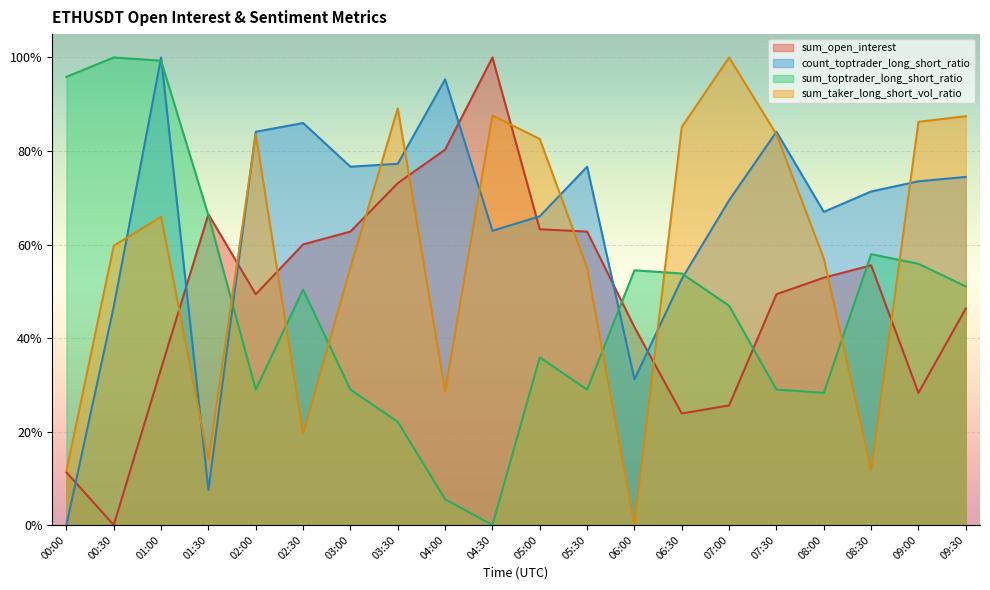

Which series changed the most between 00:30 and 04:30?

sum_open_interest